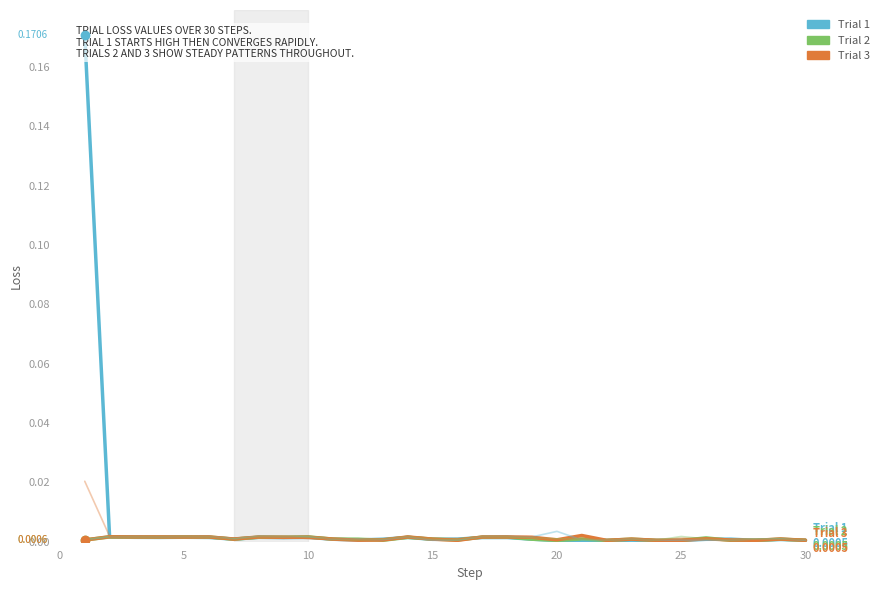

Is this an area chart (filled region under the line)?

No